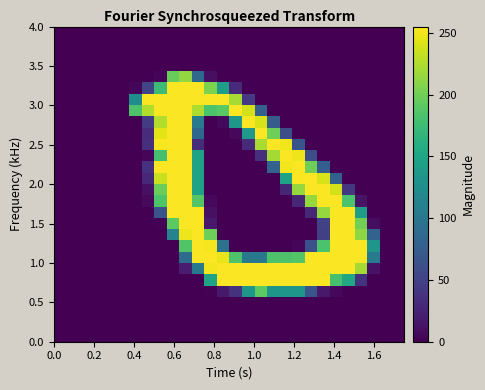

How many data points does each series have?

28